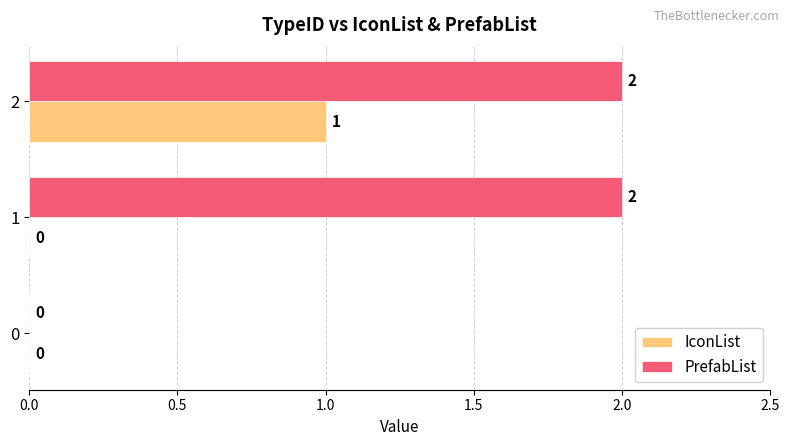

The PrefabList series shows -1 at 0. True or false?

False